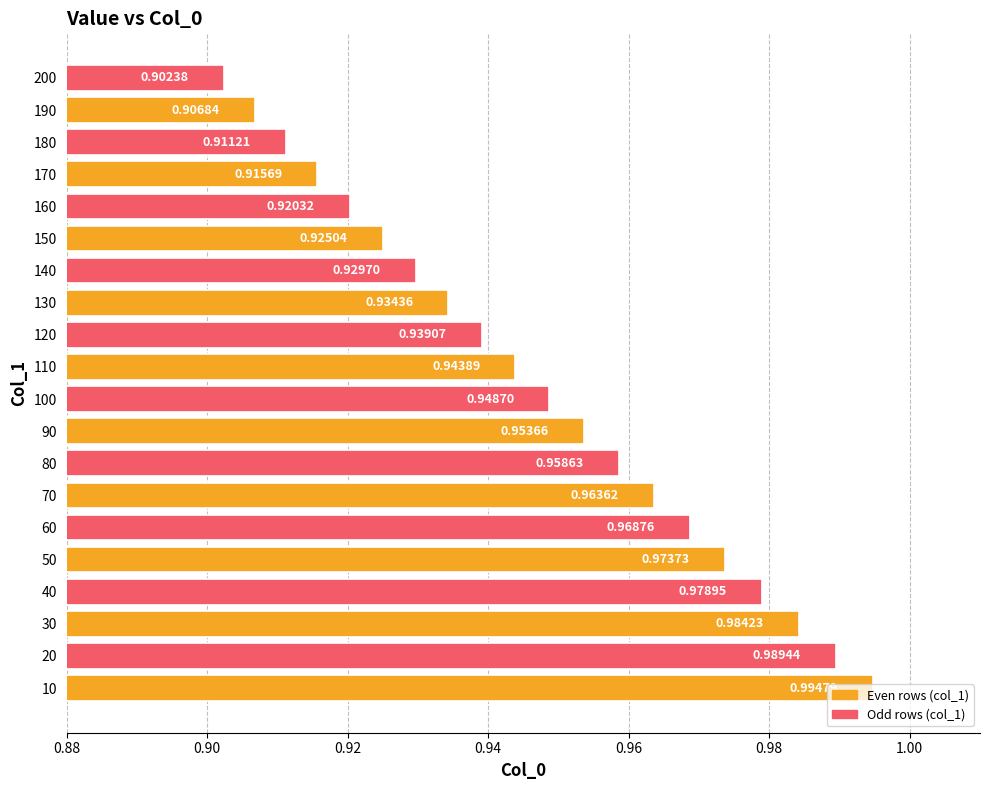

What is the sum of the values at 60 and 70?

1.9